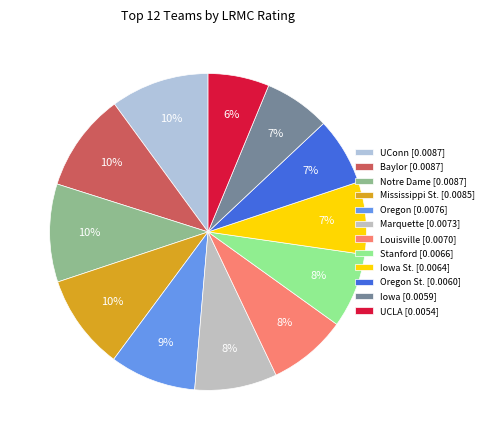

Which slice is the smallest?

UCLA [0.0054]